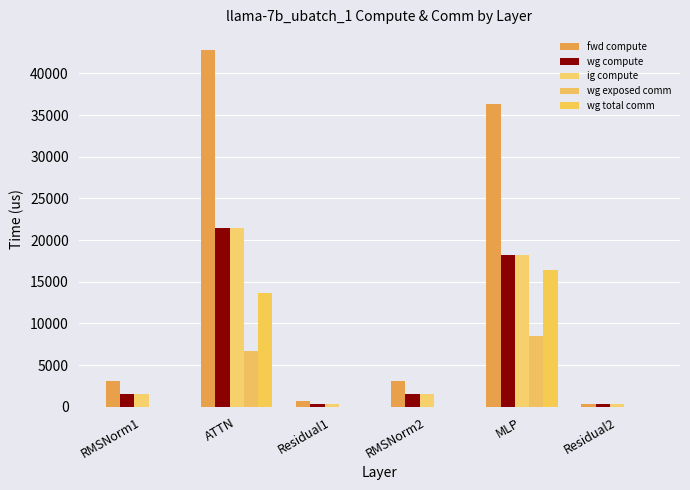

What is the maximum value shown in the chart?

42806.4